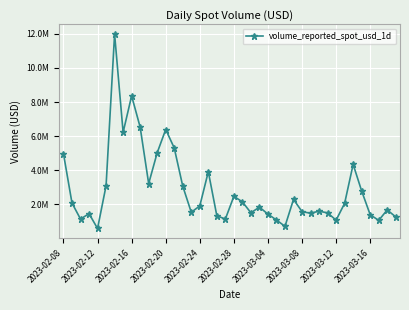

Does the chart have visible grid lines?

Yes